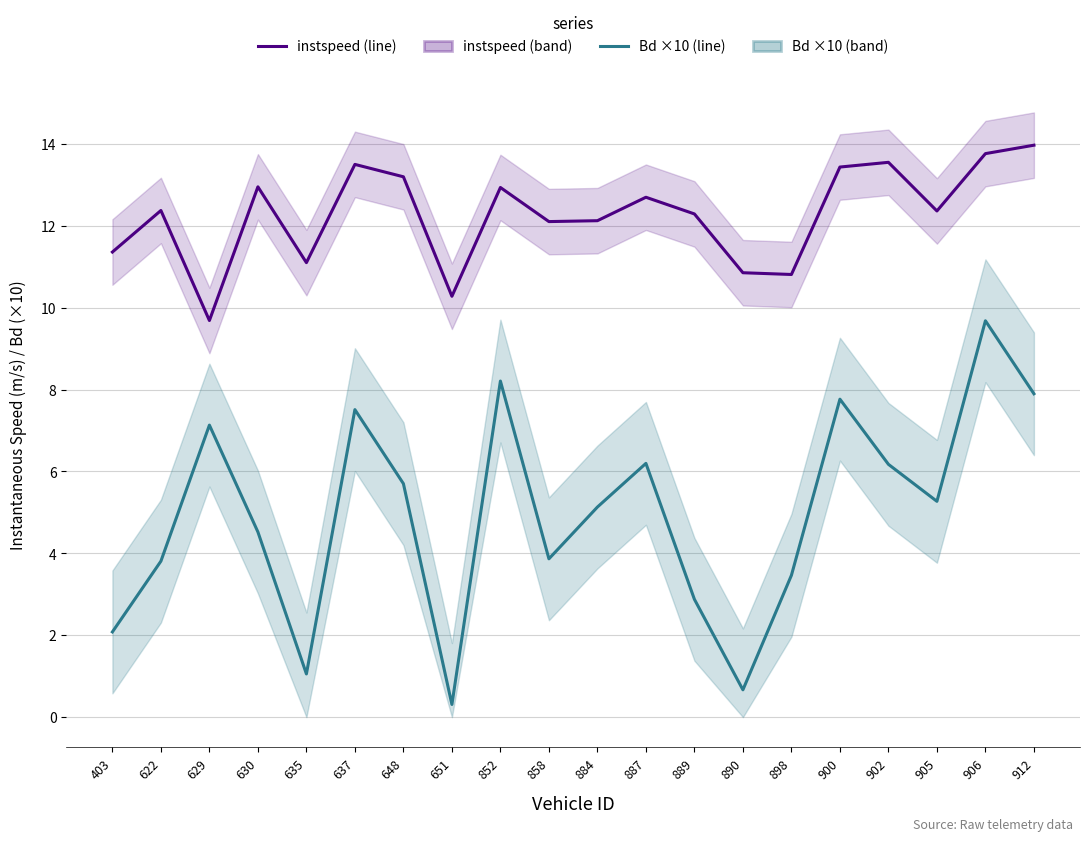

At 889, list the series in order from largest to smallest.

instspeed, Bd (×10)